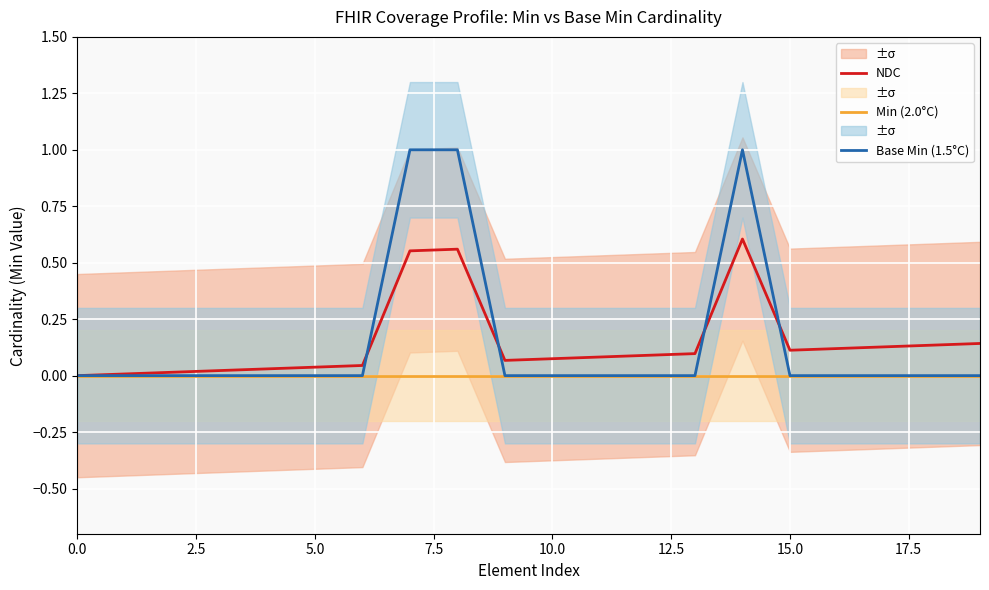

True or false: Min (2.0°C) and NDC intersect in this chart.

False